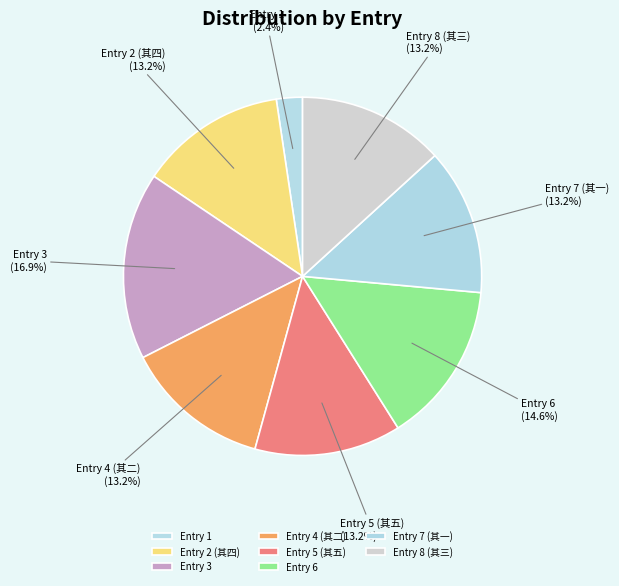

How many segments does this pie chart have?

8